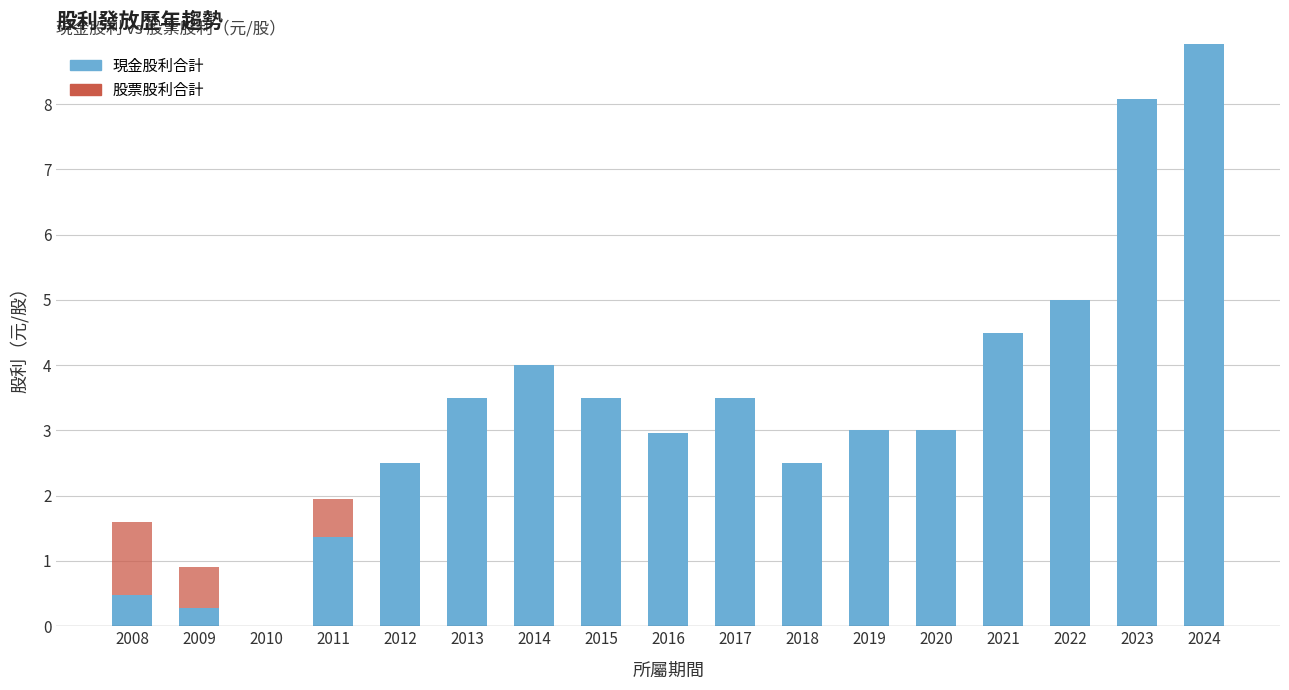

Are the bars horizontal?

No